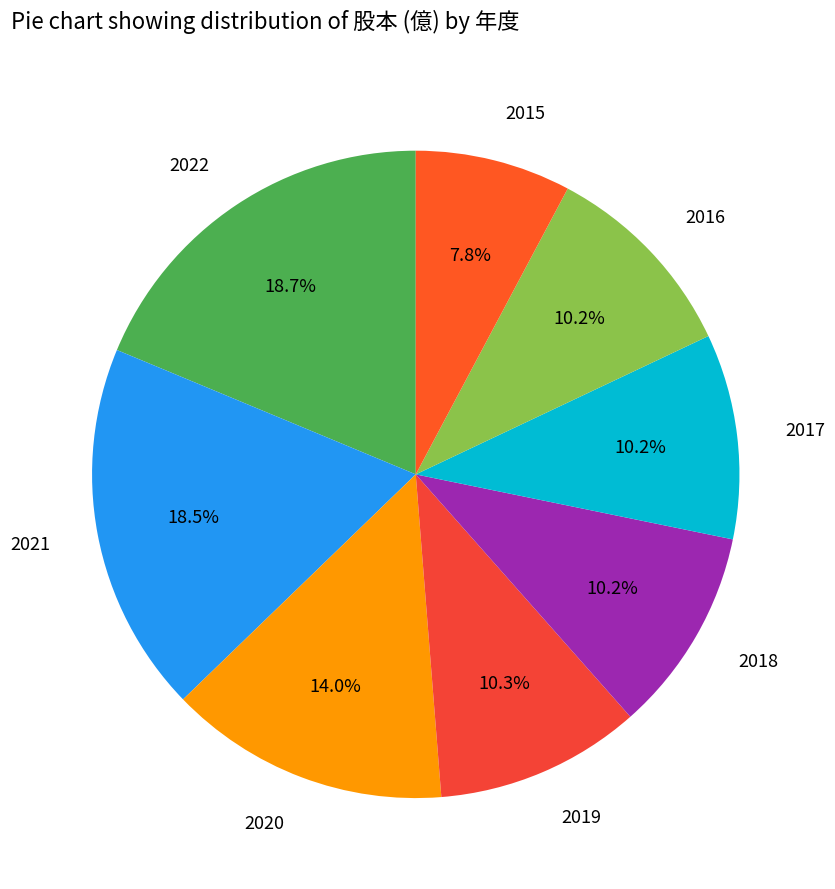

To the nearest percent, what is the difference between the 2016 and 2020 slice percentages?

4%